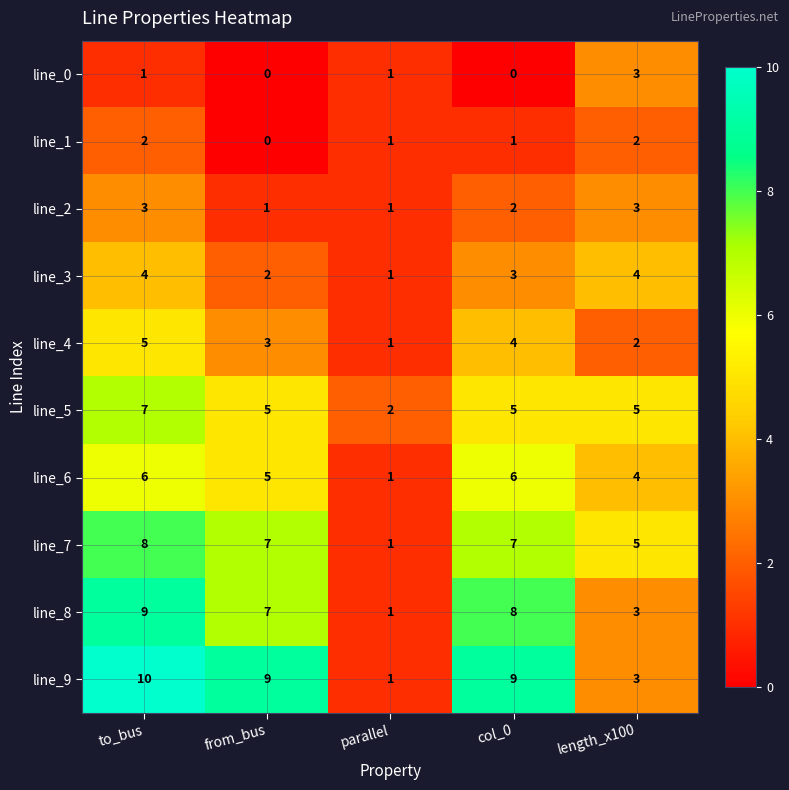

What is the difference between the maximum and minimum values in the line_9 series?

9